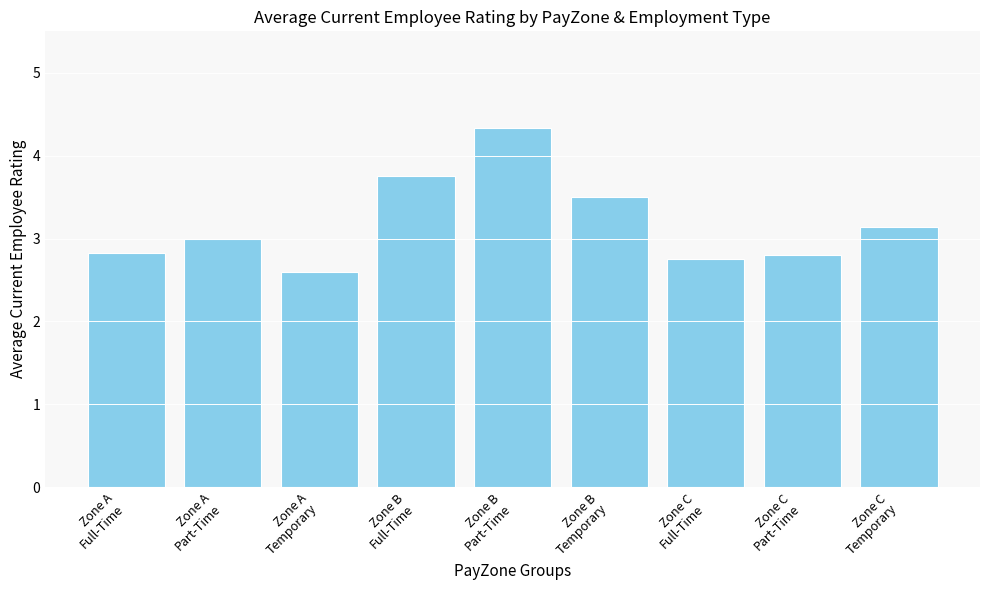

Approximately how many times larger is the value at Zone A
Part-Time compared to Zone C
Part-Time?

1.1